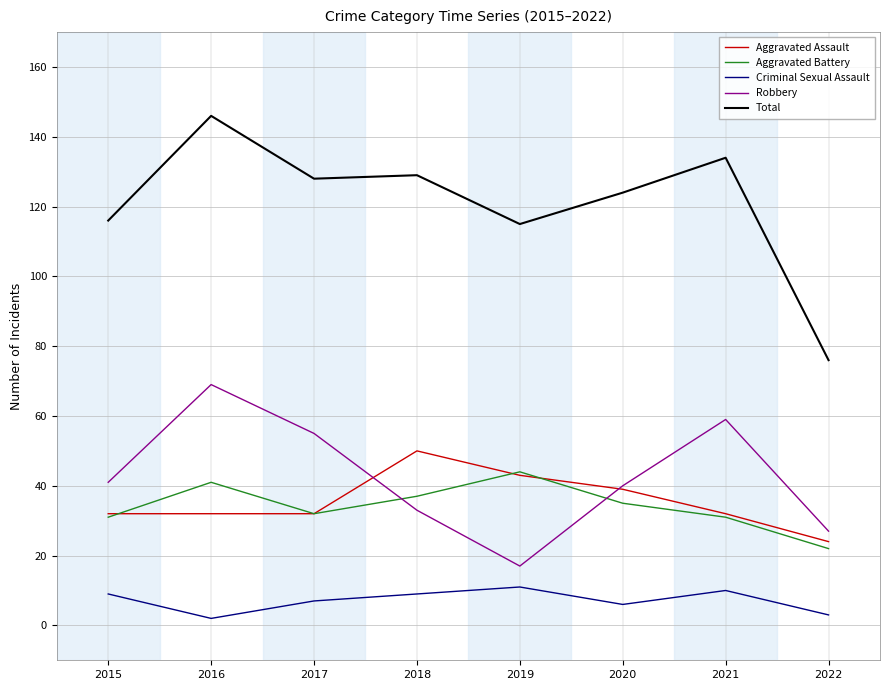

Which series has the largest total across all categories?

Total